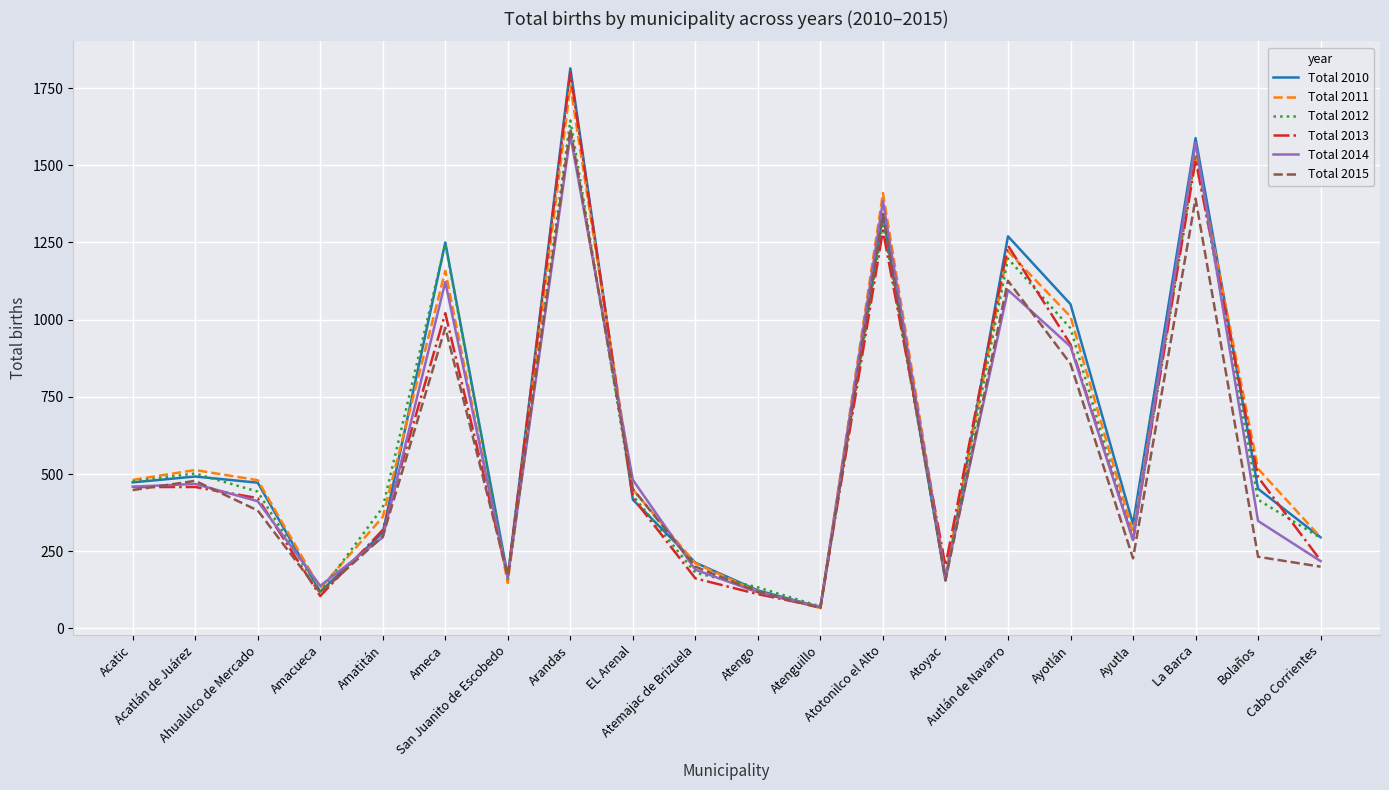

True or false: Total 2010 has more than 2 points higher than both neighbors.

True